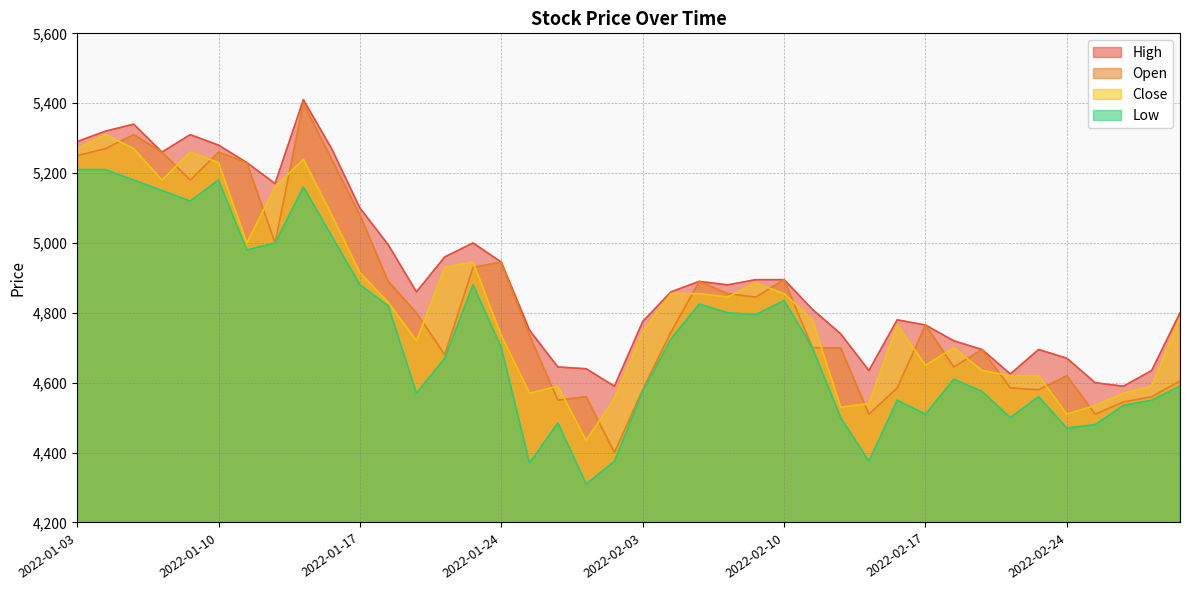

What is the label of the 29th point from the left?

2022-02-15